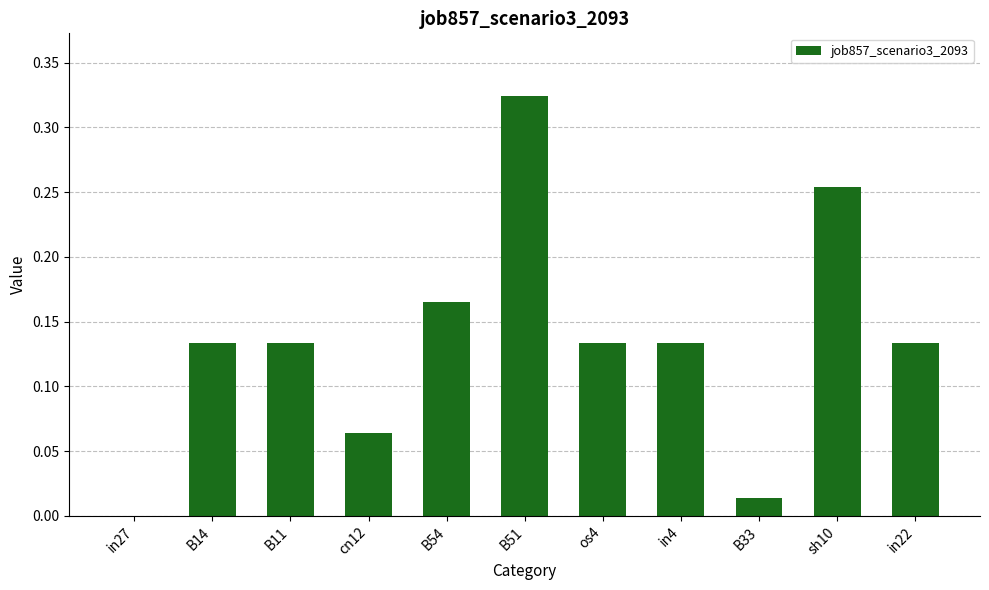

What is the change in value from cn12 to B54?

+0.1